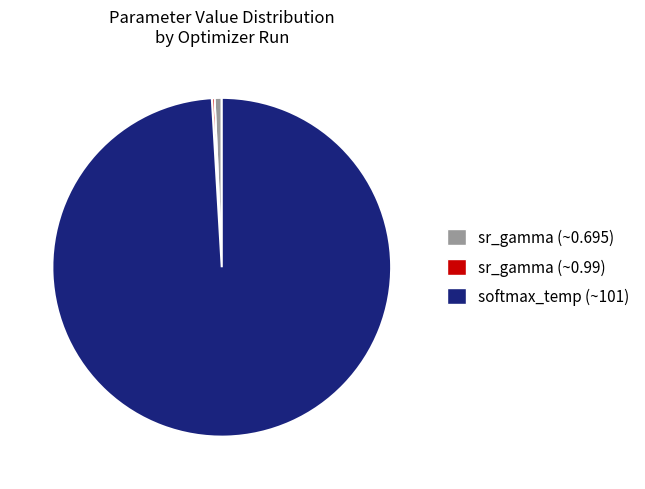

Does any single category account for the majority?

Yes